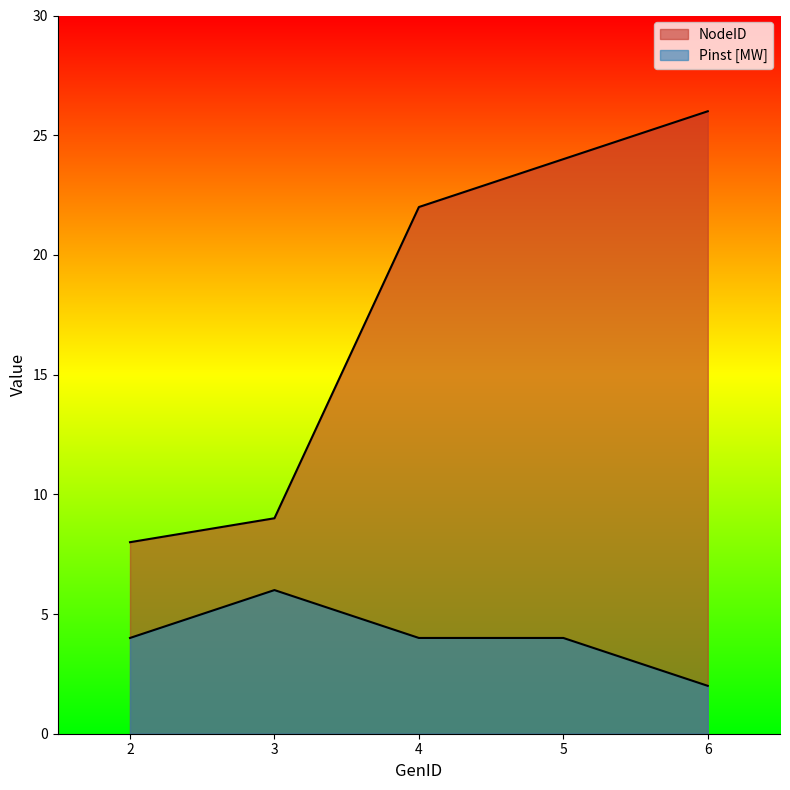

Is the value of NodeID at 6 greater than the value of Pinst [MW] at 5?

Yes